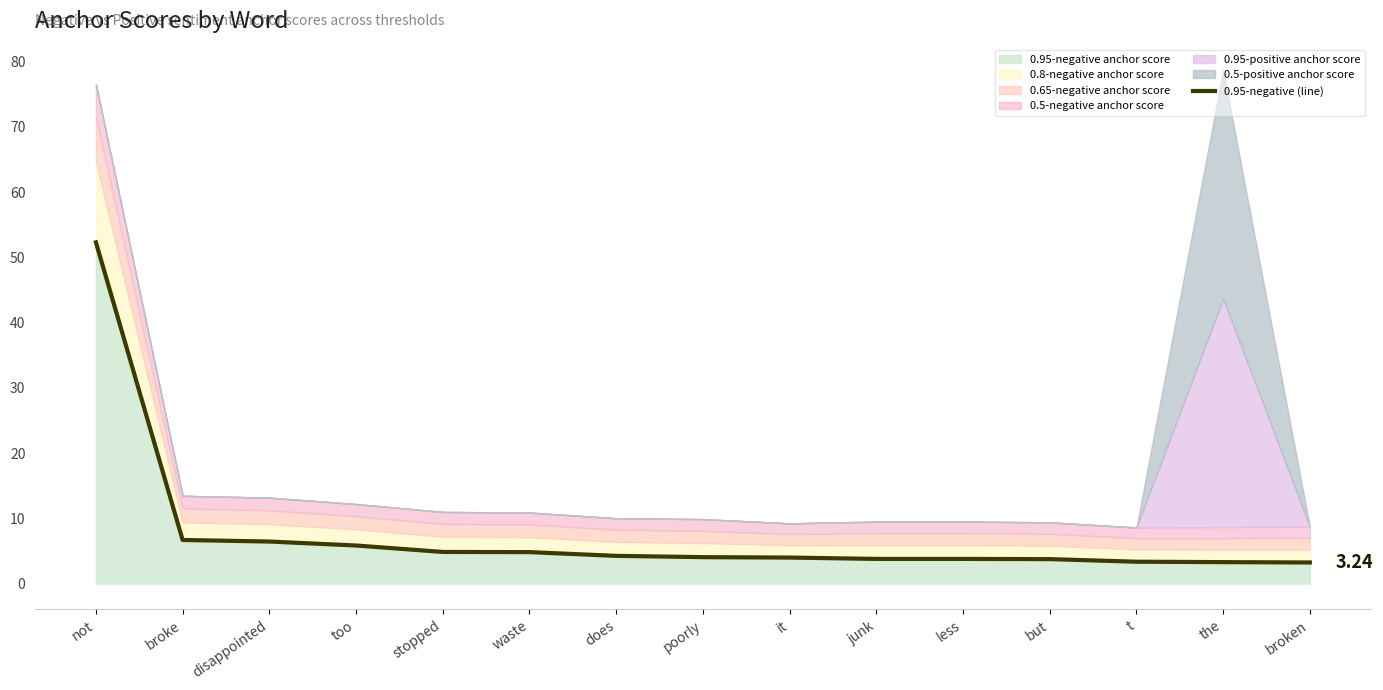

What is the label of the 3rd point from the right?

t